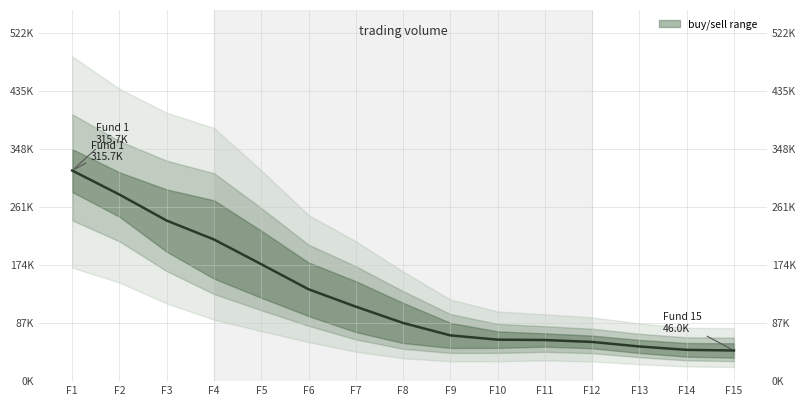

List the labels in order of value, smallest first.

F15, F14, F13, F12, F11, F10, F9, F8, F7, F6, F5, F4, F3, F2, F1